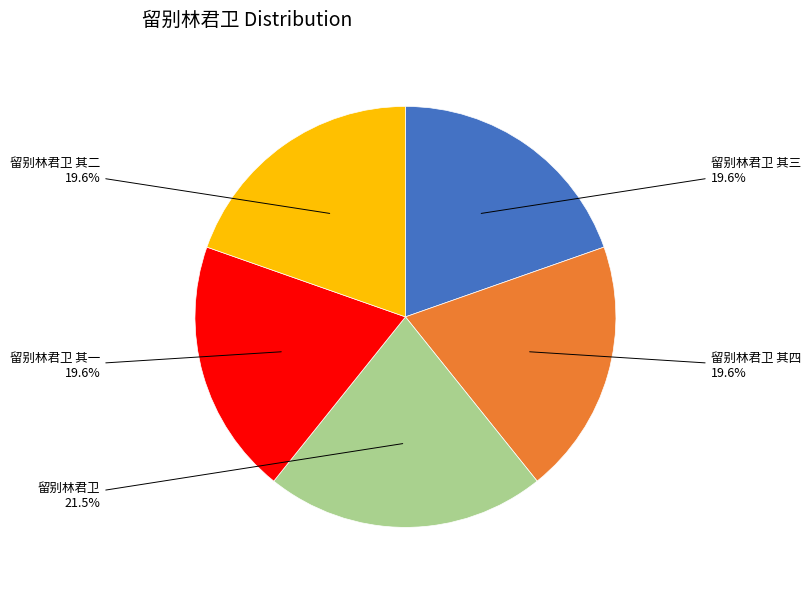

To the nearest percent, what is the difference between the 留别林君卫 and 留别林君卫 其二 slice percentages?

2%